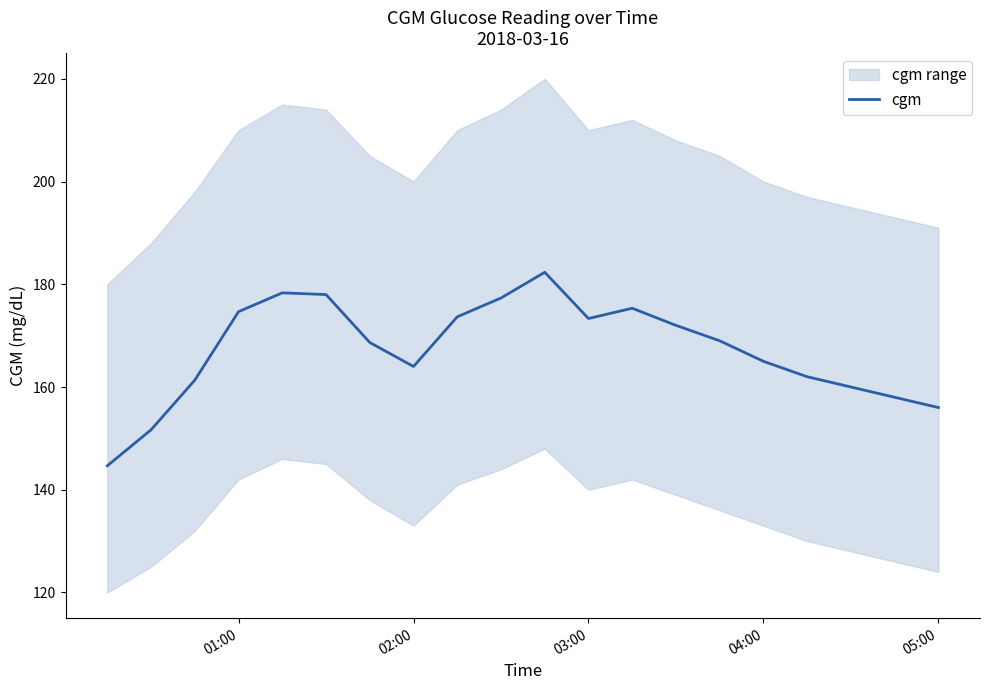

What is the minimum value for cgm?

144.7